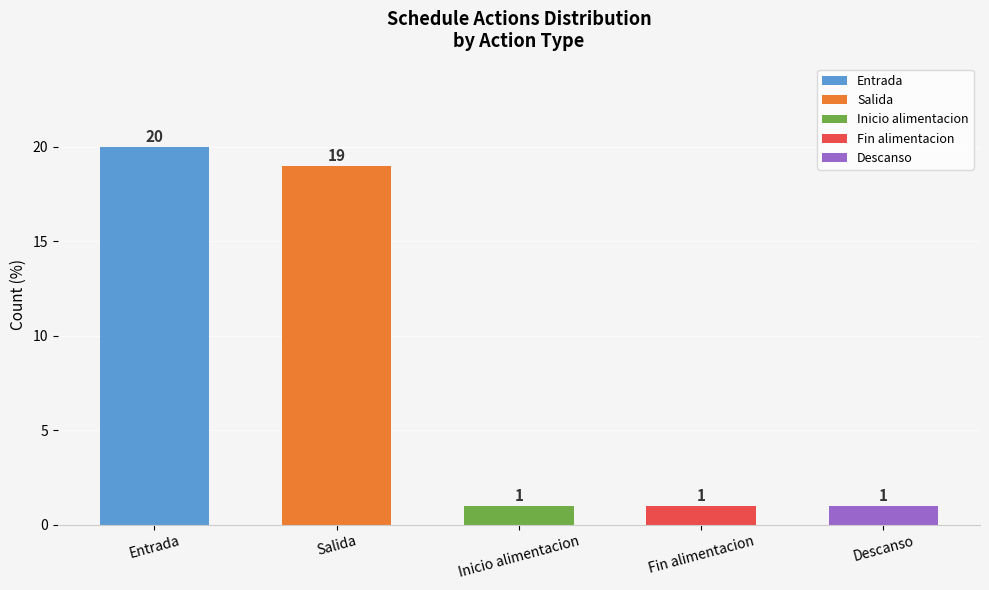

Is it true that the value at Descanso is 1?

True